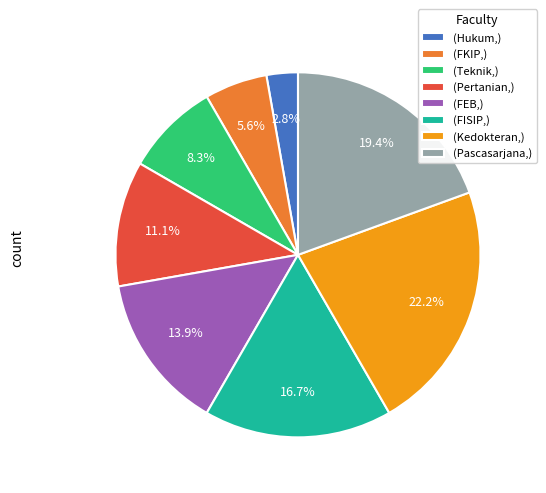

Does any single category account for the majority?

No